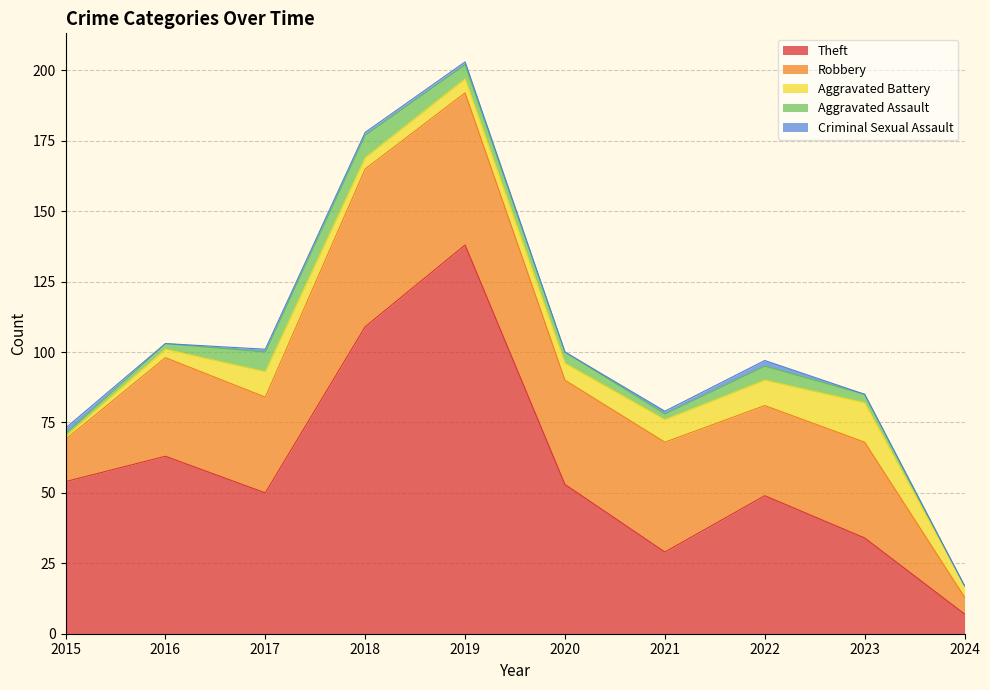

What is the average value of the Theft series?

59